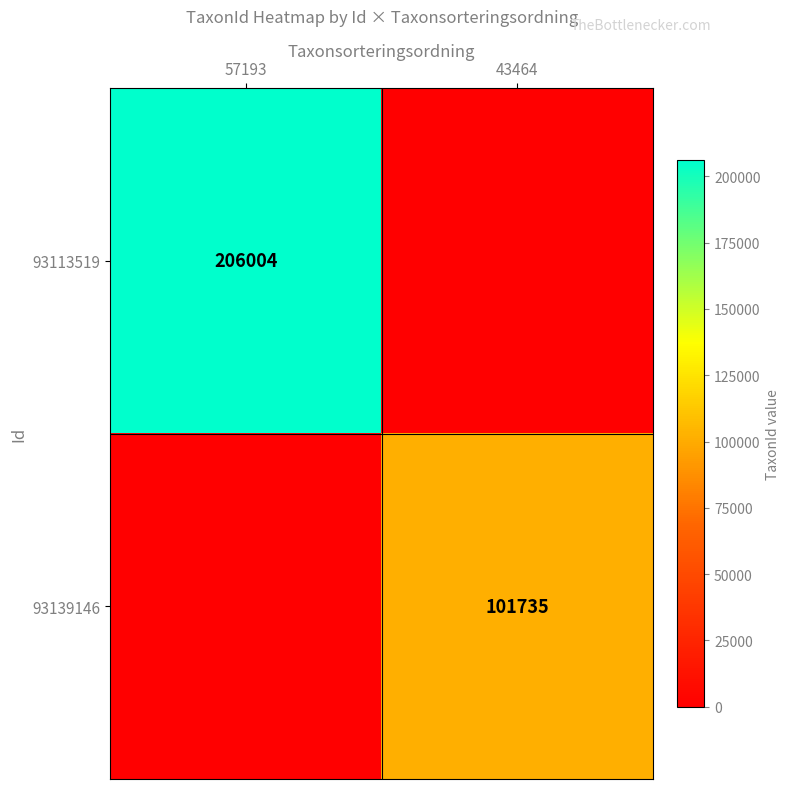

Between 57193 and 43464, which is larger?

57193